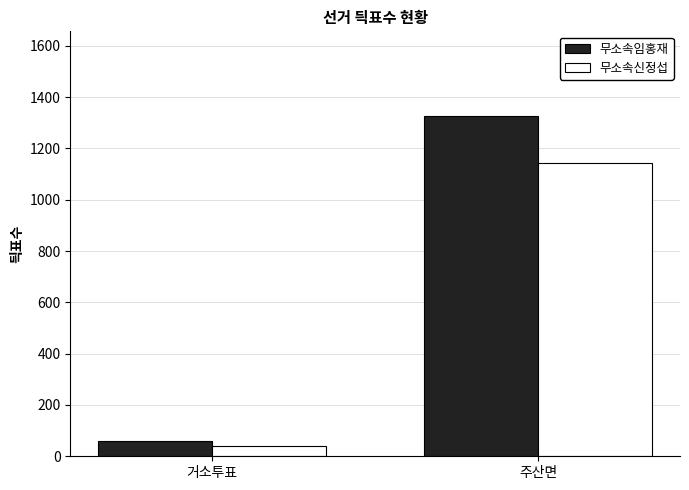

Which label corresponds to the largest value in the chart?

주산면